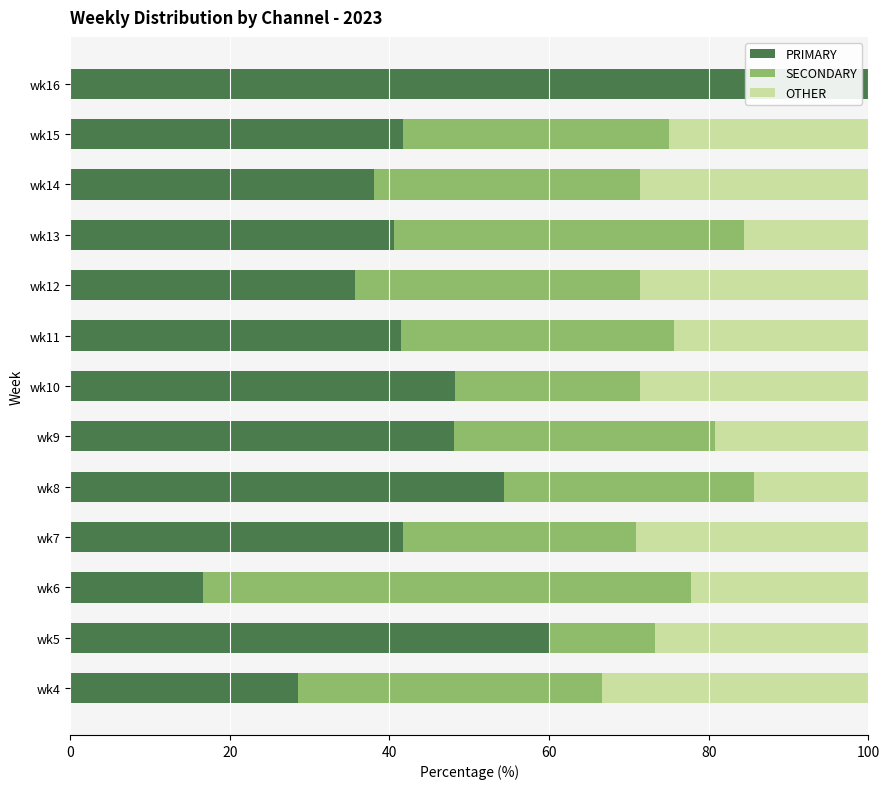

What is the total value across all series at wk9?

100.0